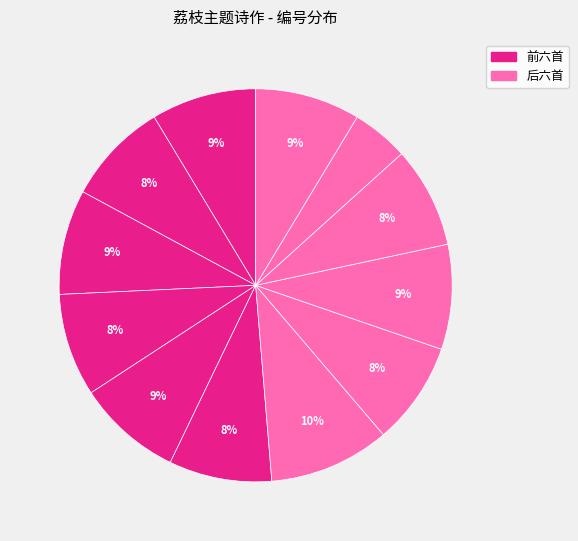

How many segments does this pie chart have?

12